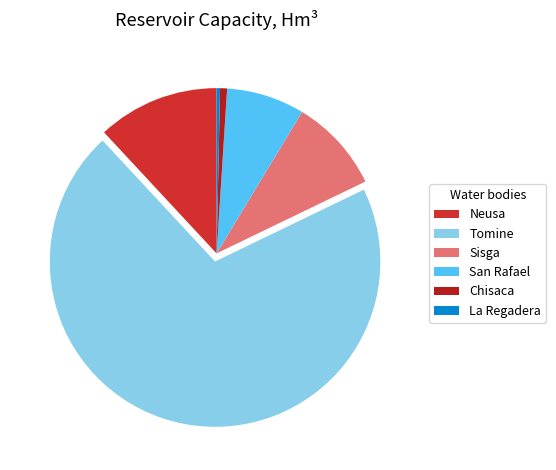

Is there any slice that represents more than half of the pie?

Yes